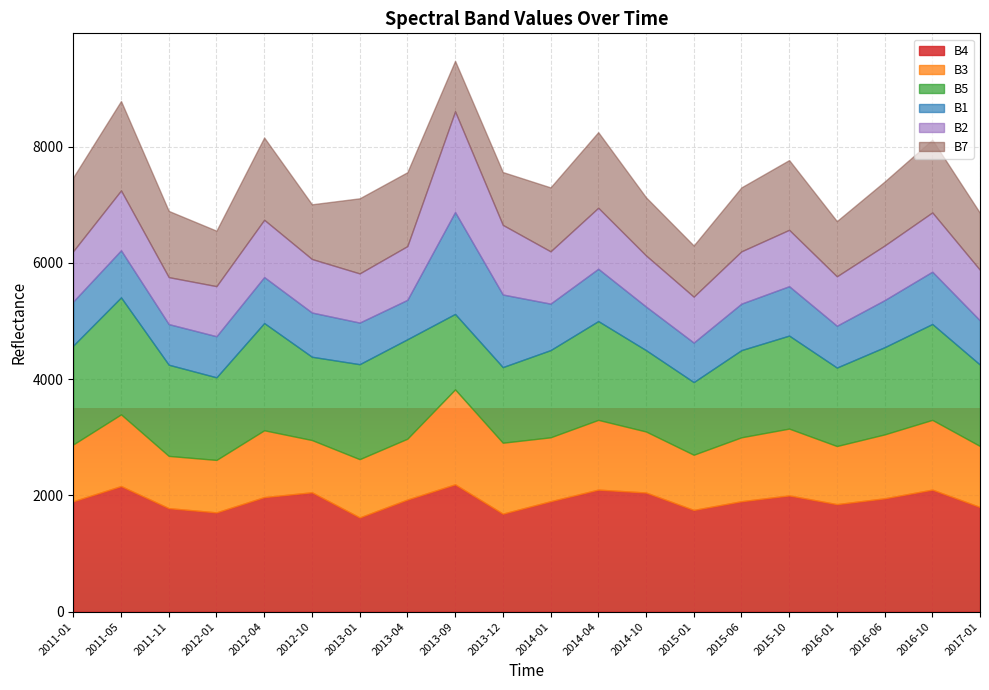

How many data points in B4 are above 1929?

9